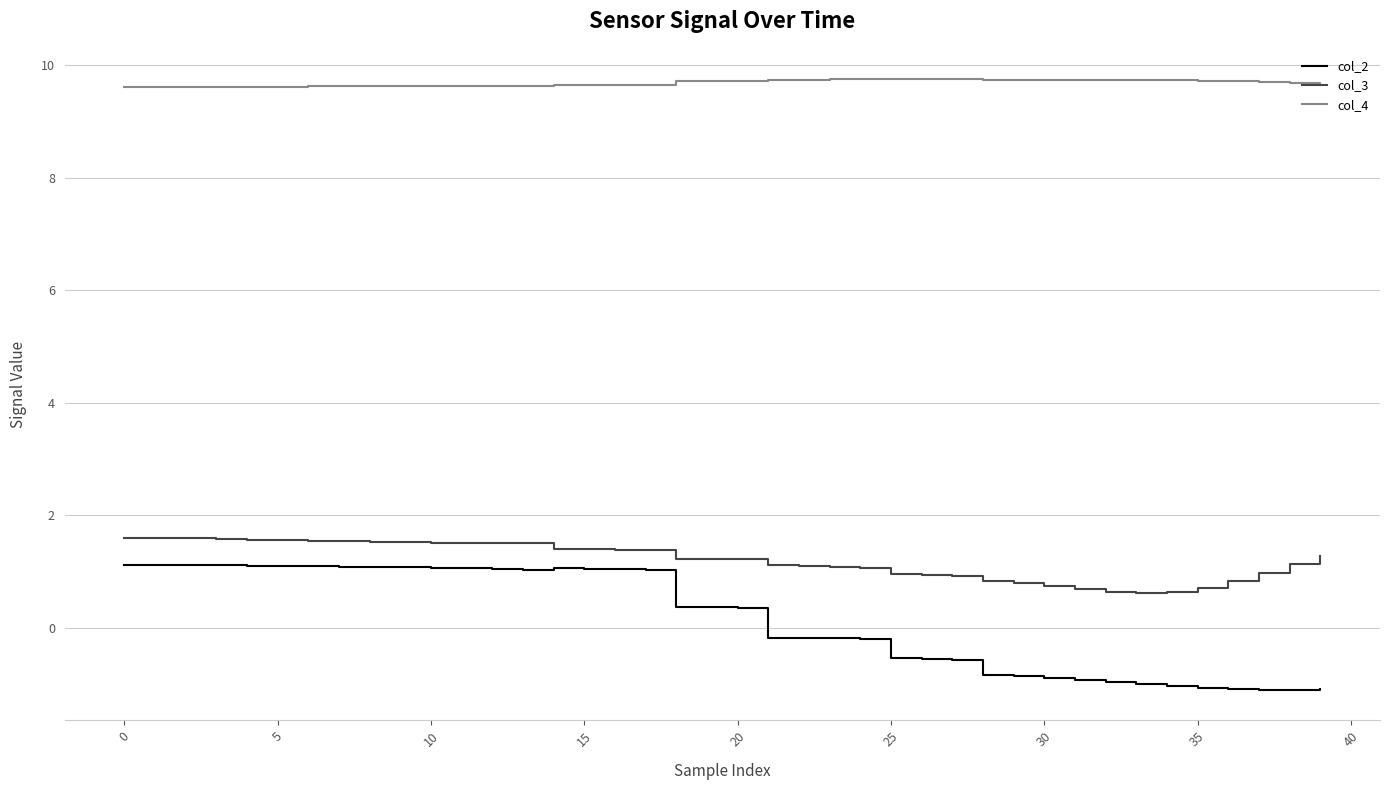

Which series has the widest spread of values?

col_2